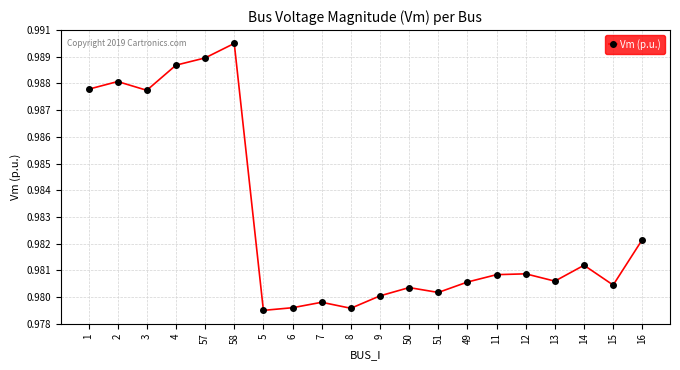

The chart shows a value of 1.0 at 14. True or false?

True